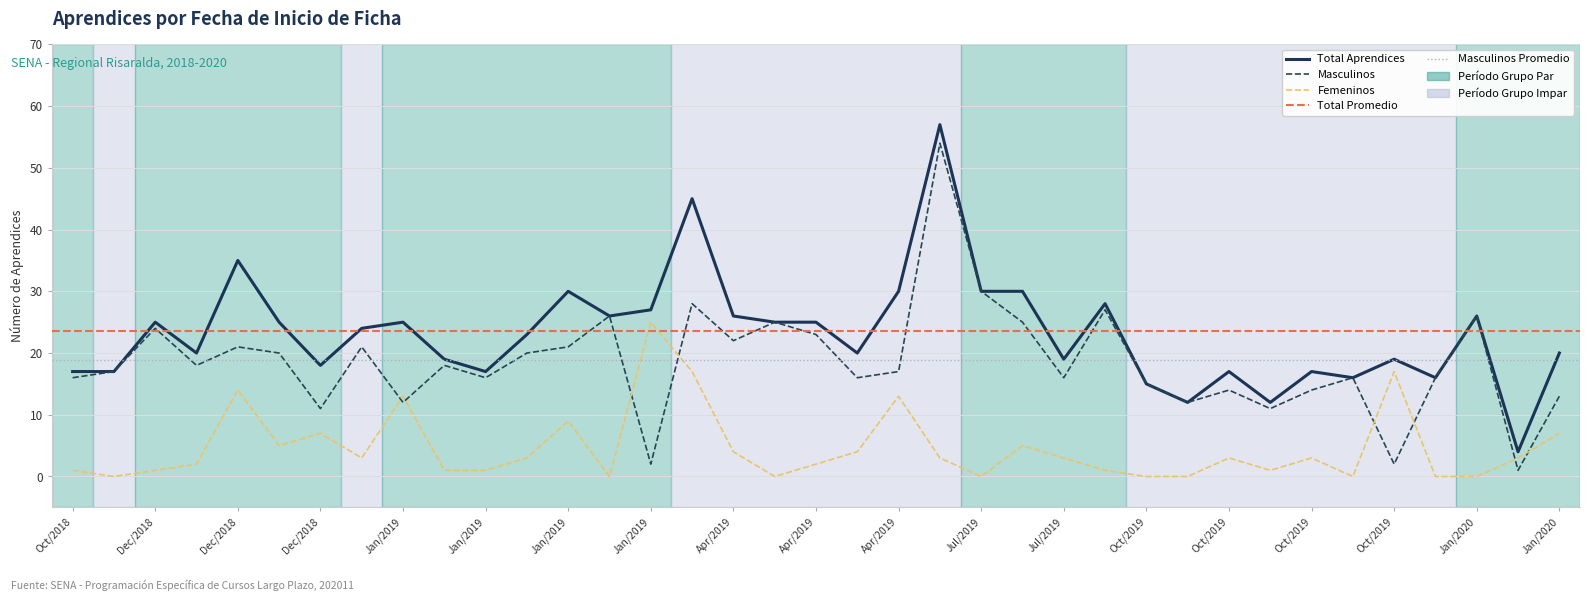

True or false: TOTAL_APRENDICES and TOTAL_APRENDICES_MASCULINOS intersect in this chart.

False